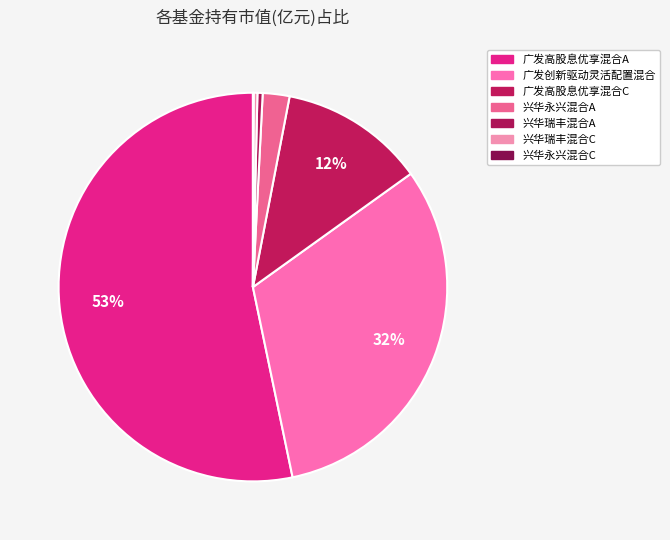

What percentage is the 广发高股息优享混合C slice, to the nearest percent?

12%